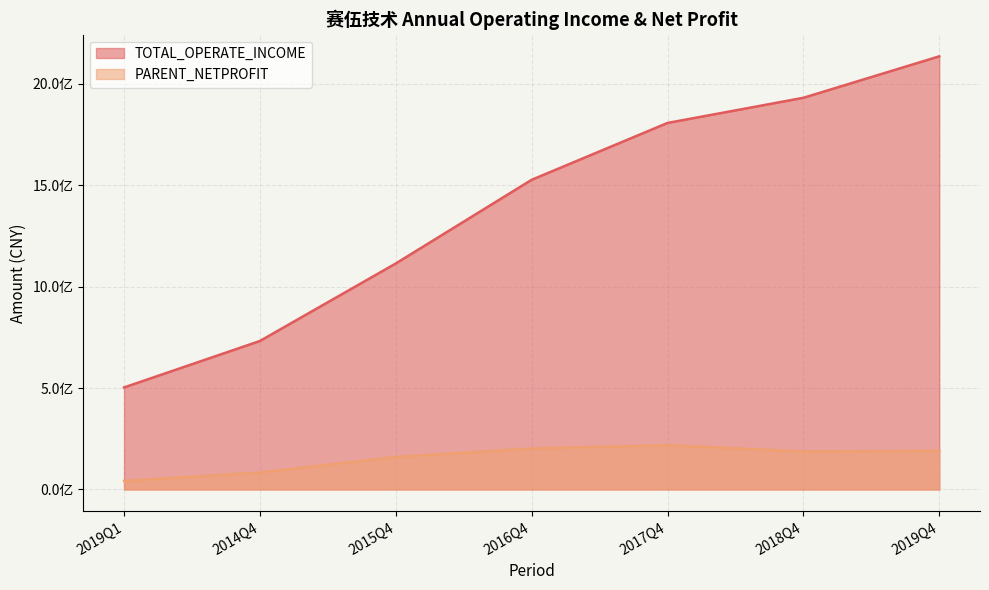

Which series has the largest range (max minus min)?

TOTAL_OPERATE_INCOME